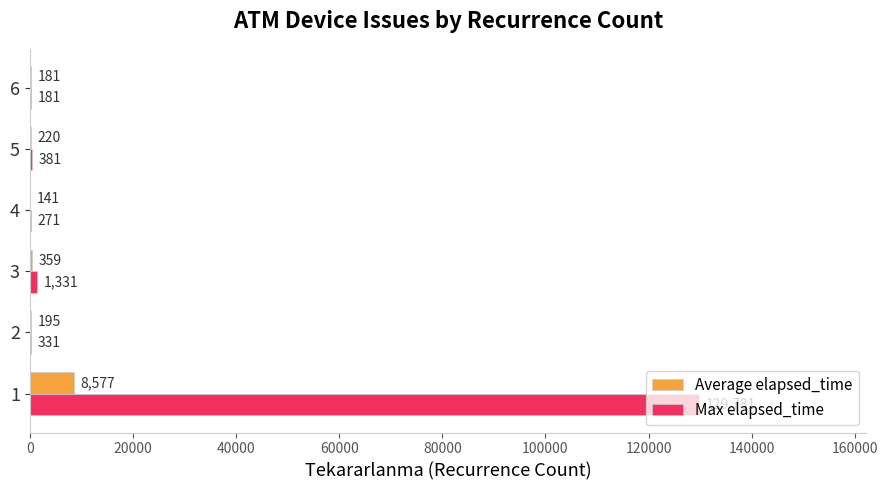

The Max elapsed_time series shows 129781.0 at 1. True or false?

True